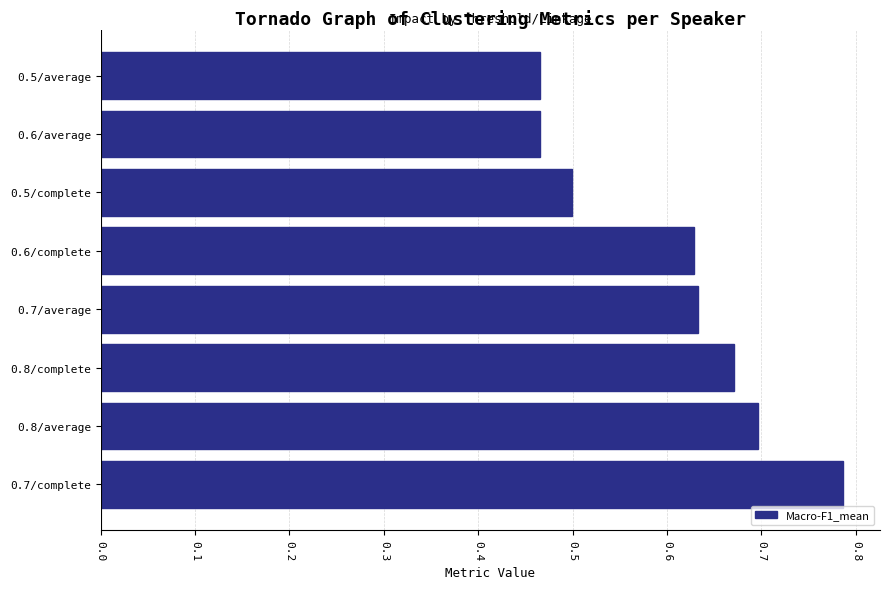

Which has a higher value, 0.8/average or 0.7/complete?

0.7/complete